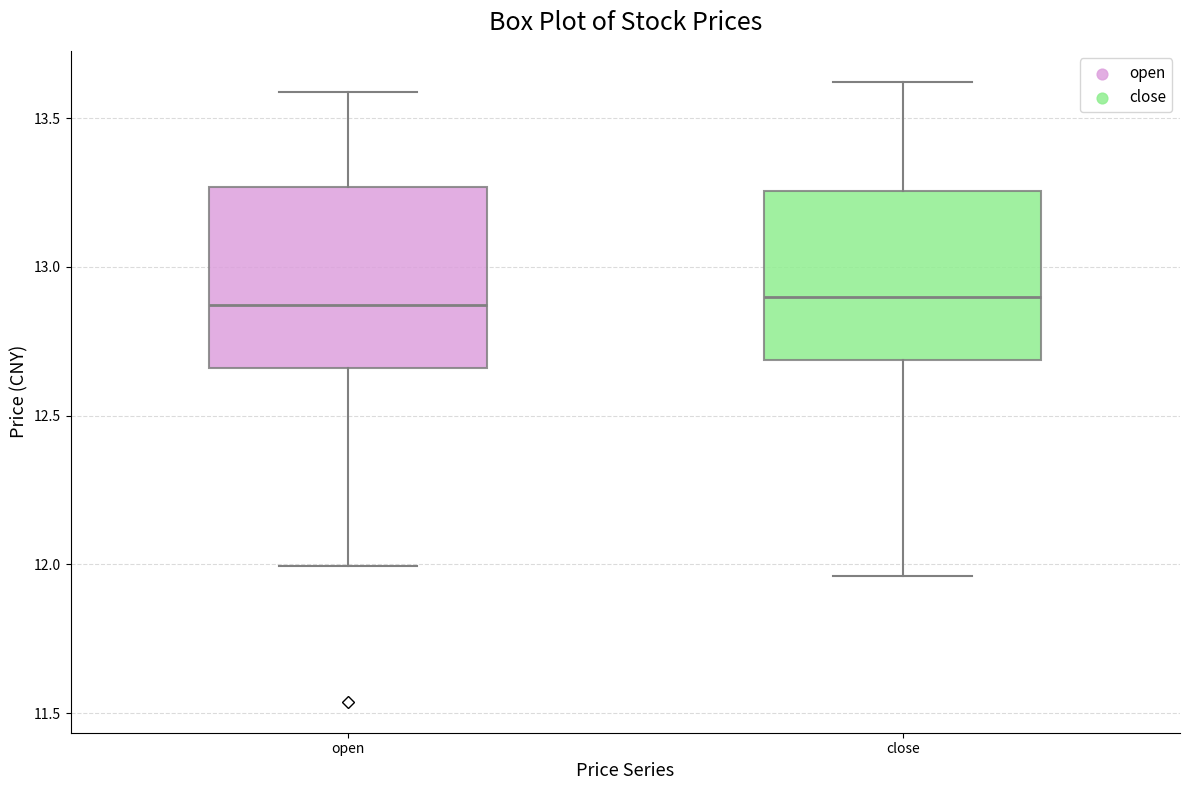

Where does the lower whisker of the box for open end on the y-axis? The values are not printed on the chart, so give them approximately, as read against the axis.

12.00